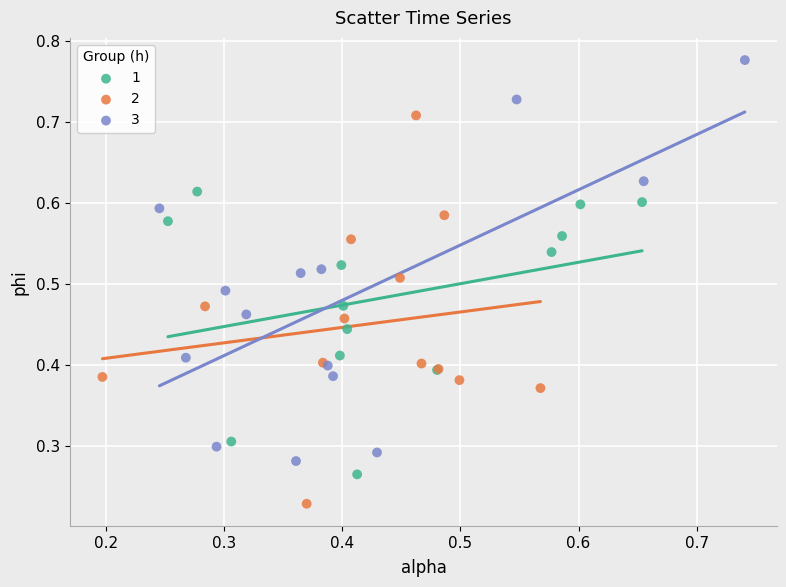

Which series reaches the maximum Y coordinate?

3